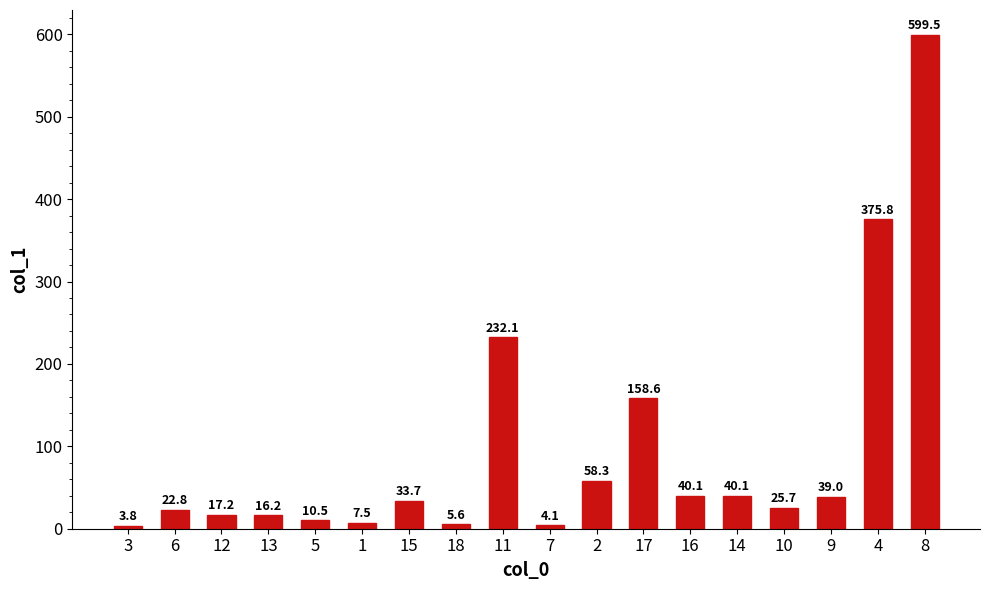

What is the difference between the maximum and minimum values?

595.7